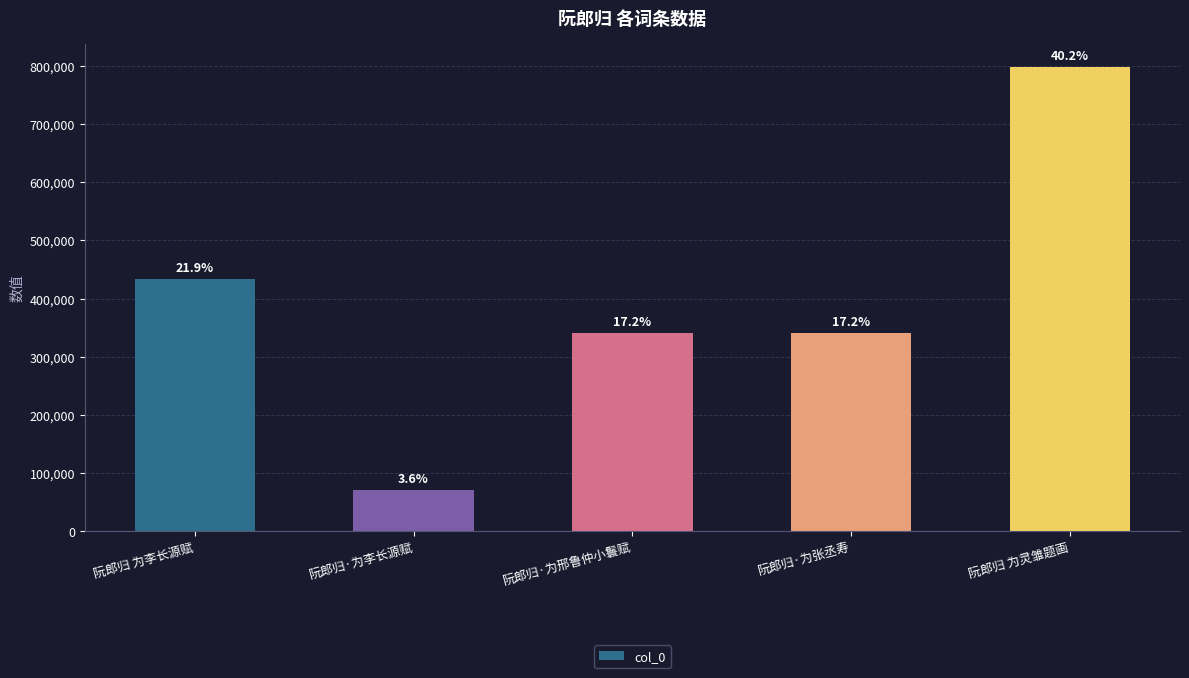

What is the ratio of the value at 阮郎归 为灵雏题画 to the value at 阮郎归·为李长源赋?

11.3